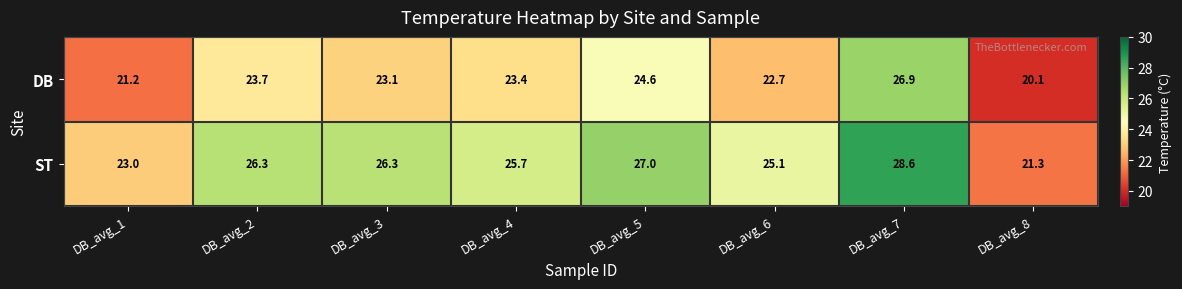

Reading left to right, extract all data points from this chart.

DB: 21.2	23.7	23.1	23.4	24.6	22.7	26.9	20.1
ST: 23.0	26.3	26.3	25.7	27.0	25.1	28.6	21.3